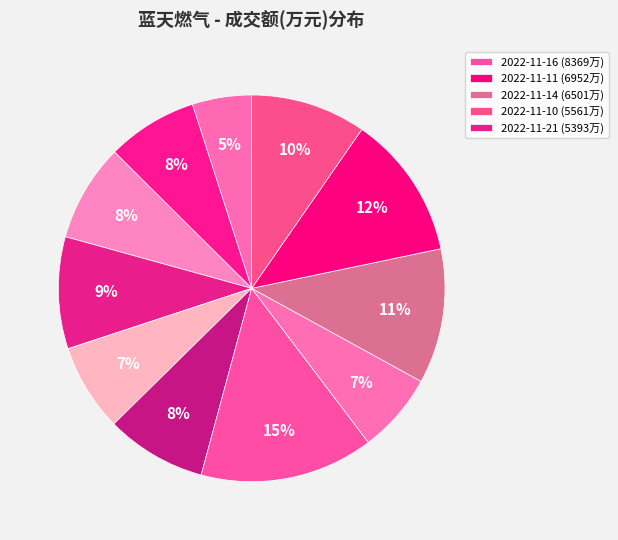

Which category has the biggest portion of the pie?

2022-11-16